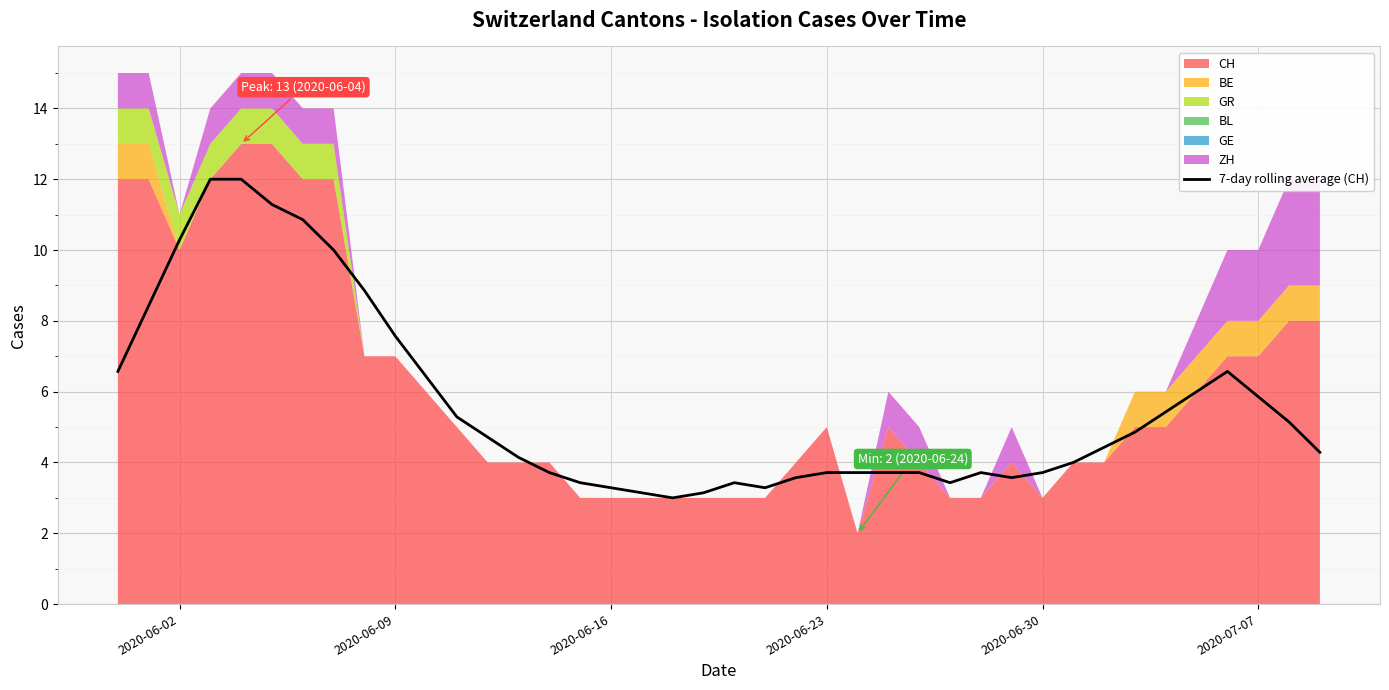

Reading right to left, list all the values displayed in this chart.

4.3	5.1	5.9	6.6	6.0	5.4	4.9	4.4	4.0	3.7	3.6	3.7	3.4	3.7	3.7	3.7	3.7	3.6	3.3	3.4	3.1	3.0	3.1	3.3	3.4	3.7	4.1	4.7	5.3	6.4	7.6	8.9	10.0	10.9	11.3	12.0	12.0	10.3	8.4	6.6